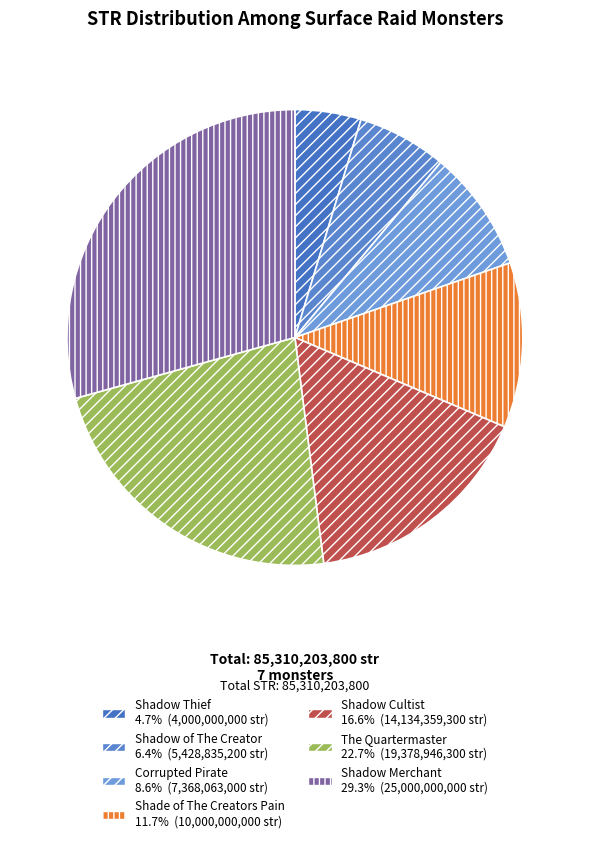

Does any single category account for the majority?

No